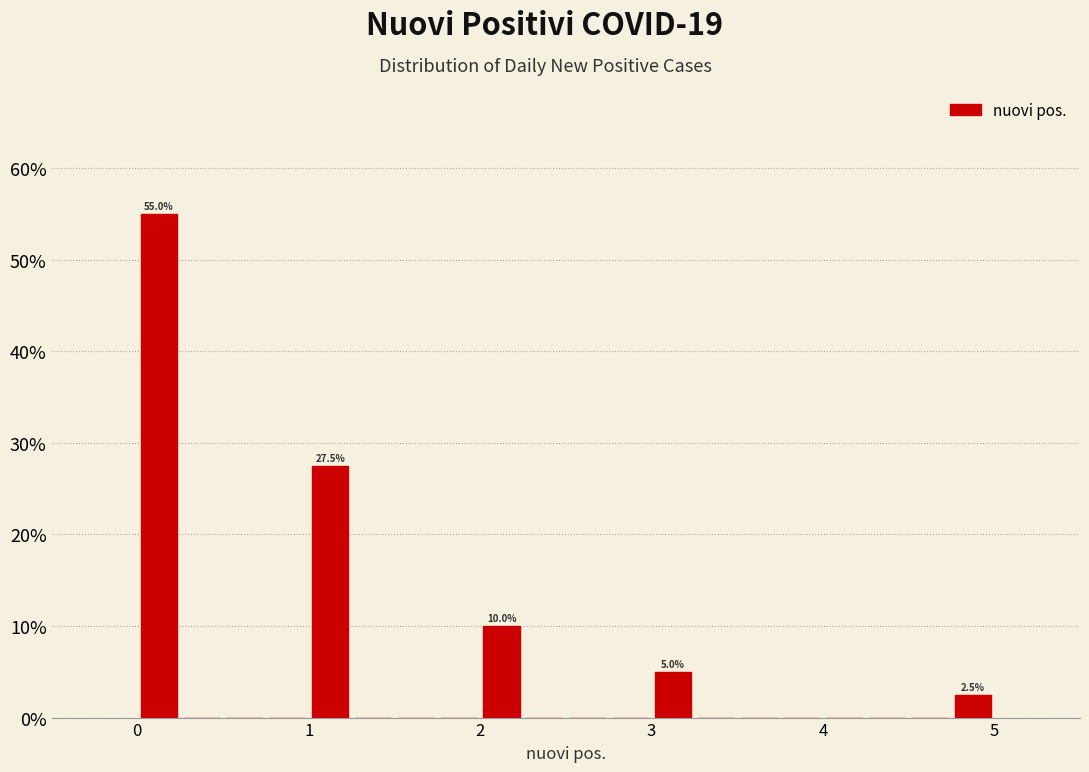

Around what value on the x-axis is the tallest bar? Give the approximate position of its centre, as read against the axis.

0.1